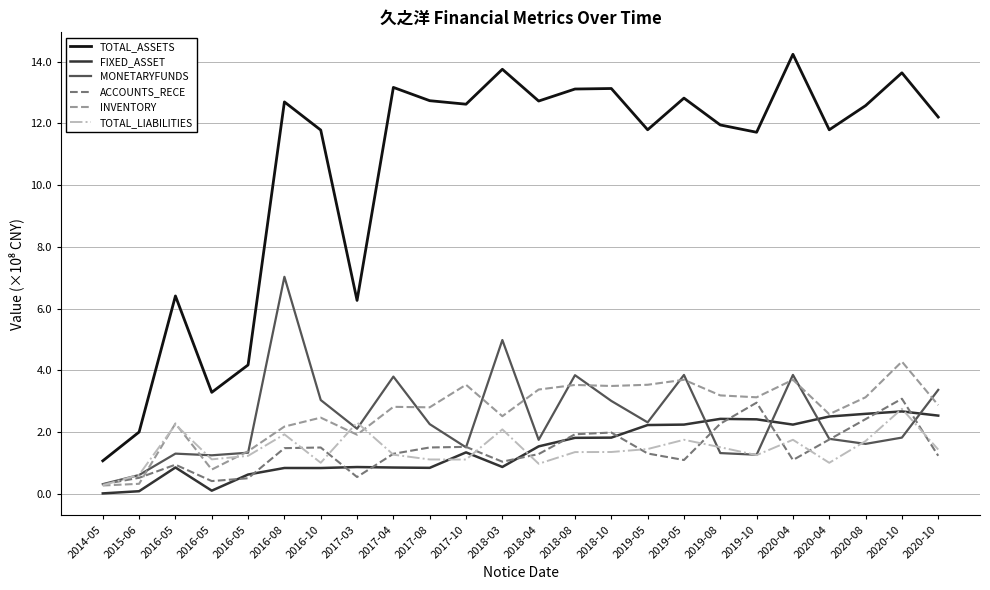

Which category has the lowest value in the INVENTORY series?

2014-05